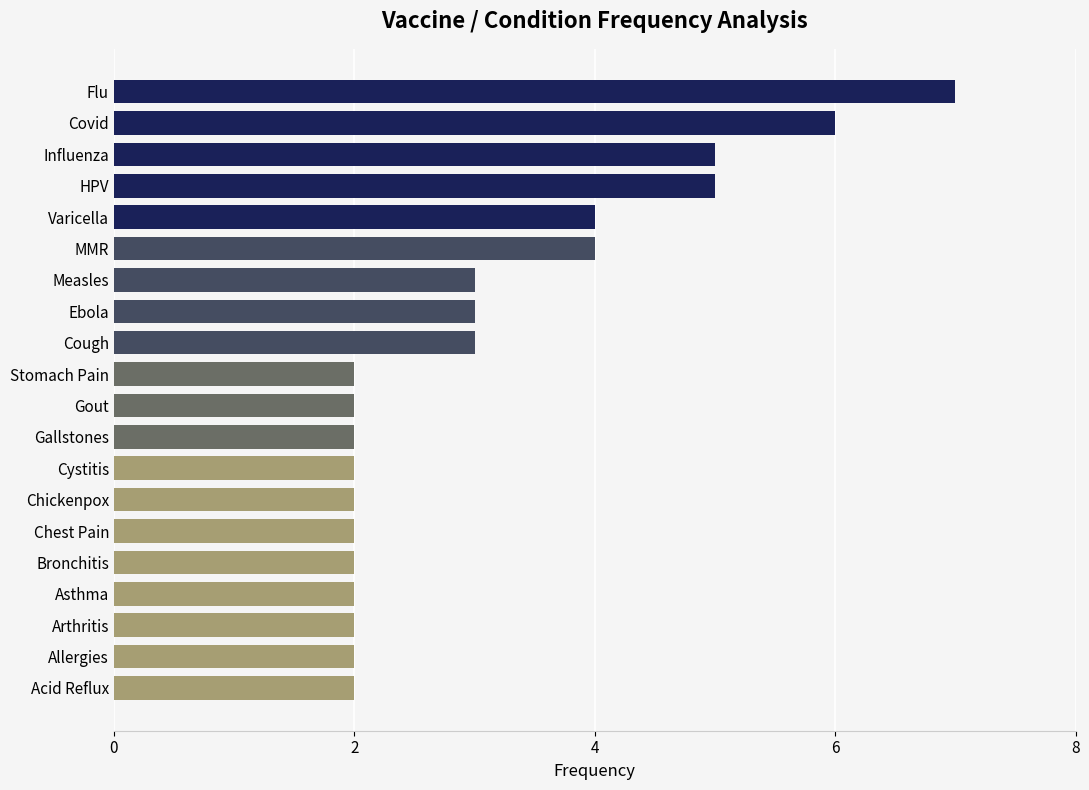

What is the ratio of the value at Chest Pain to the value at Measles?

0.7